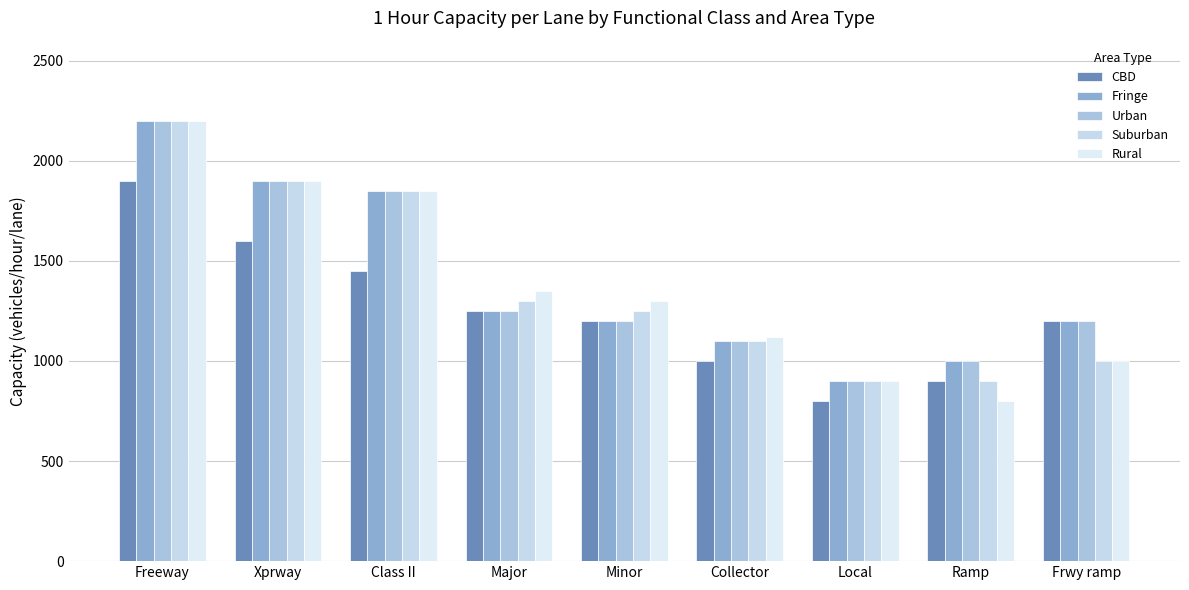

Where does the Suburban series first go above 1250?

Freeway